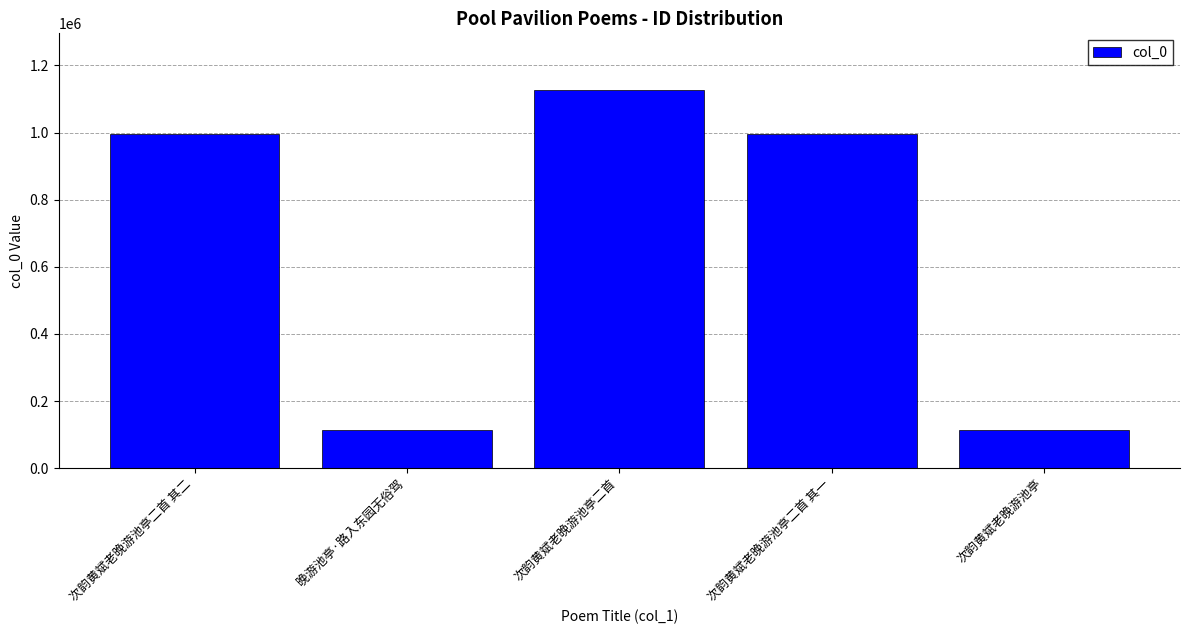

Does the chart contain stacked bars?

No